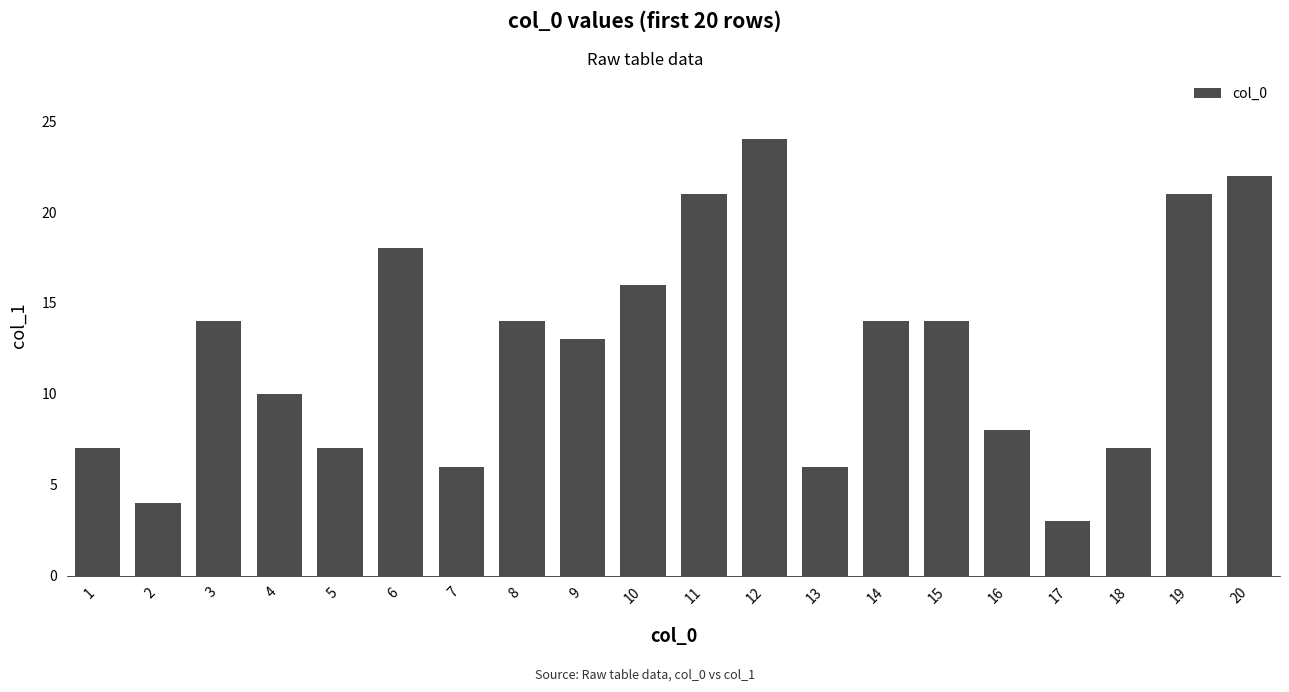

Reading right to left, extract all data points from this chart.

20=22	19=21	18=7	17=3	16=8	15=14	14=14	13=6	12=24	11=21	10=16	9=13	8=14	7=6	6=18	5=7	4=10	3=14	2=4	1=7